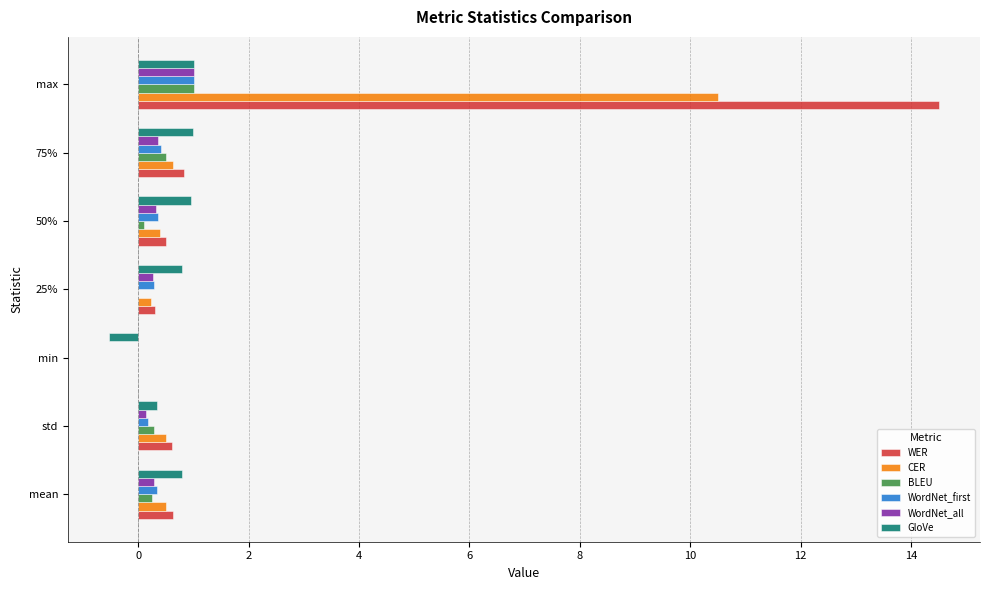

Is it true that GloVe equals 1.0 at max?

True